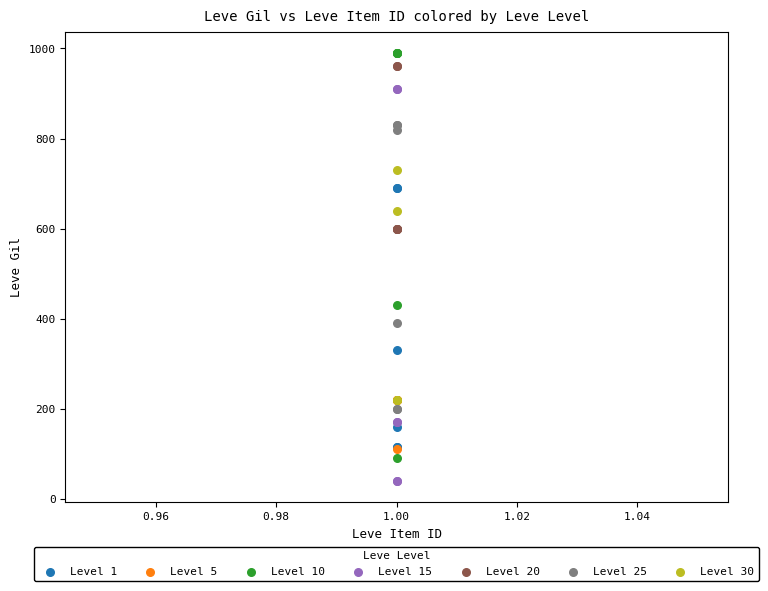

What are all the series names shown in the legend?

Level 1, Level 5, Level 10, Level 15, Level 20, Level 25, Level 30